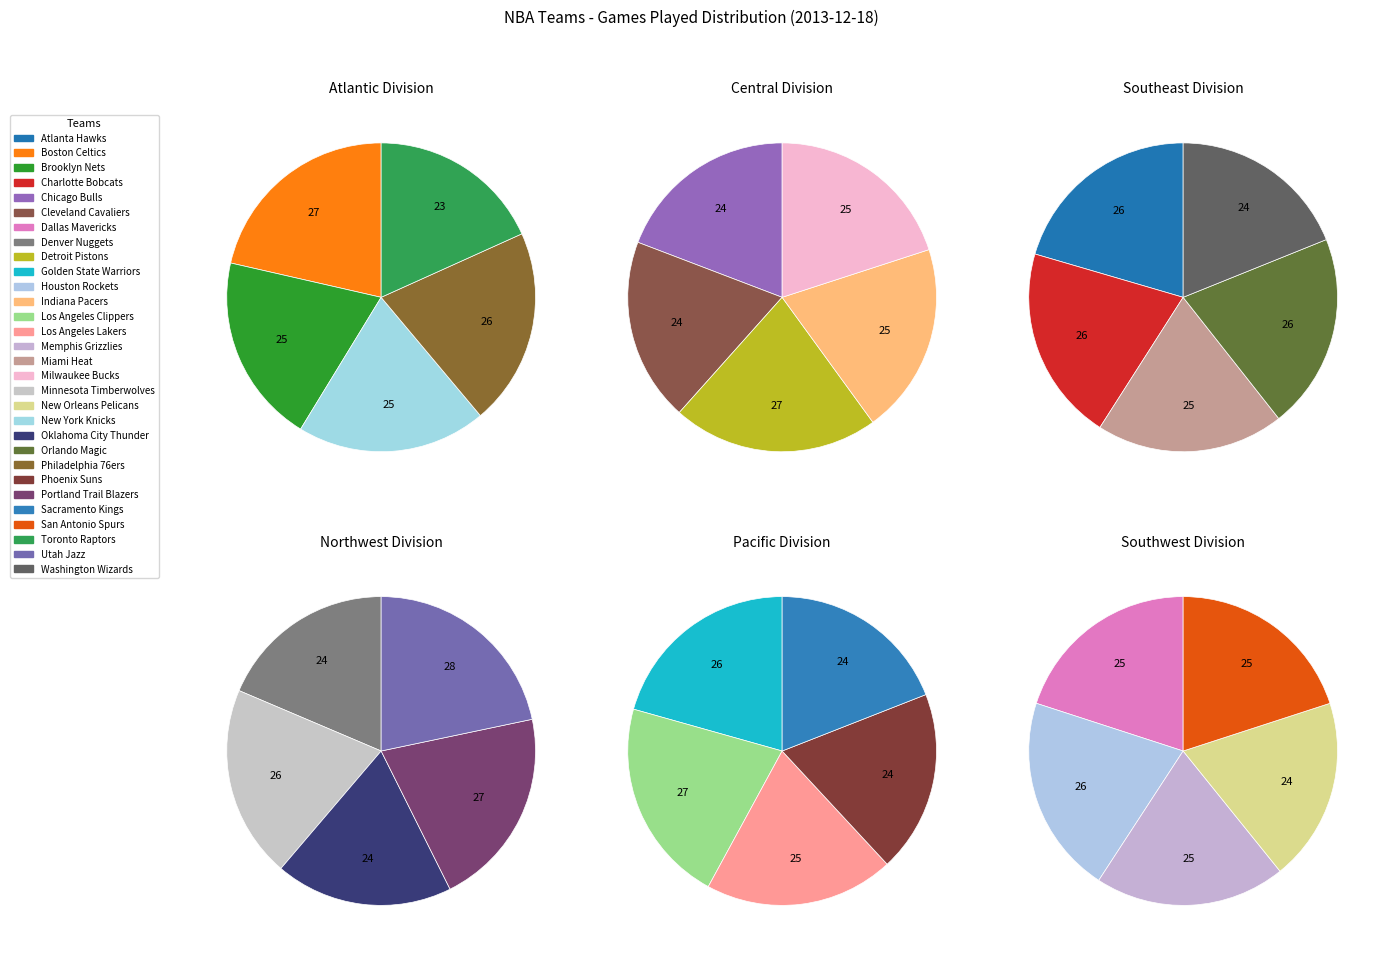

Does any single category account for the majority?

No